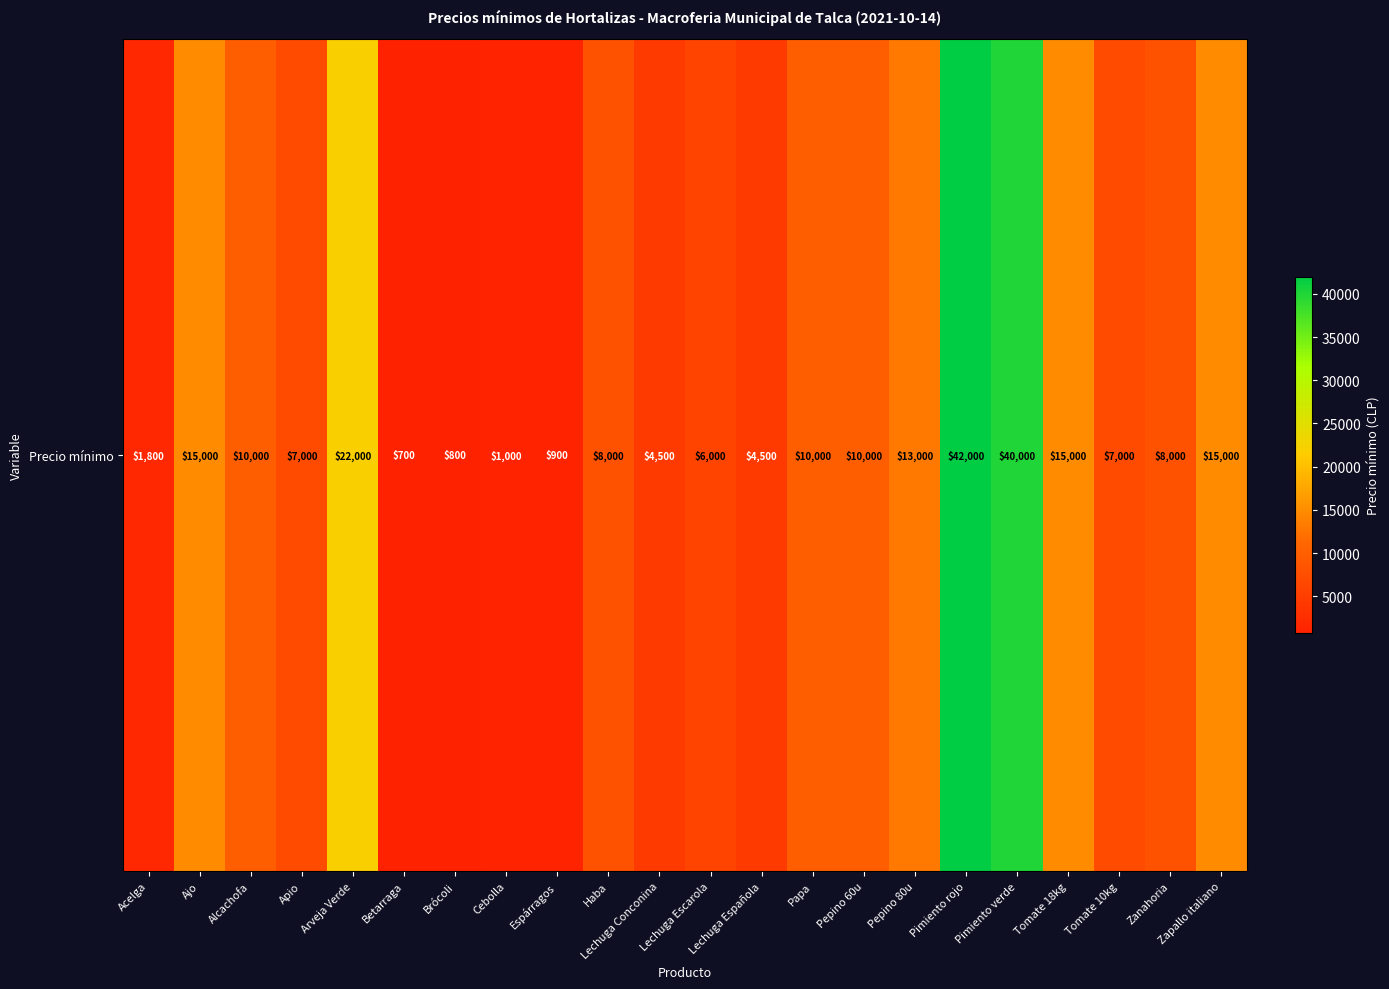

Is it true that the value at Zapallo italiano is 15000?

True